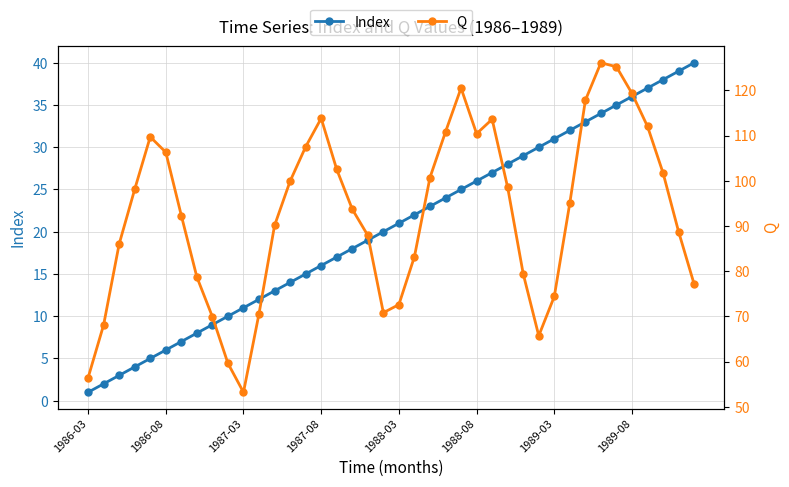

How many data points in Index are less than 21?

20